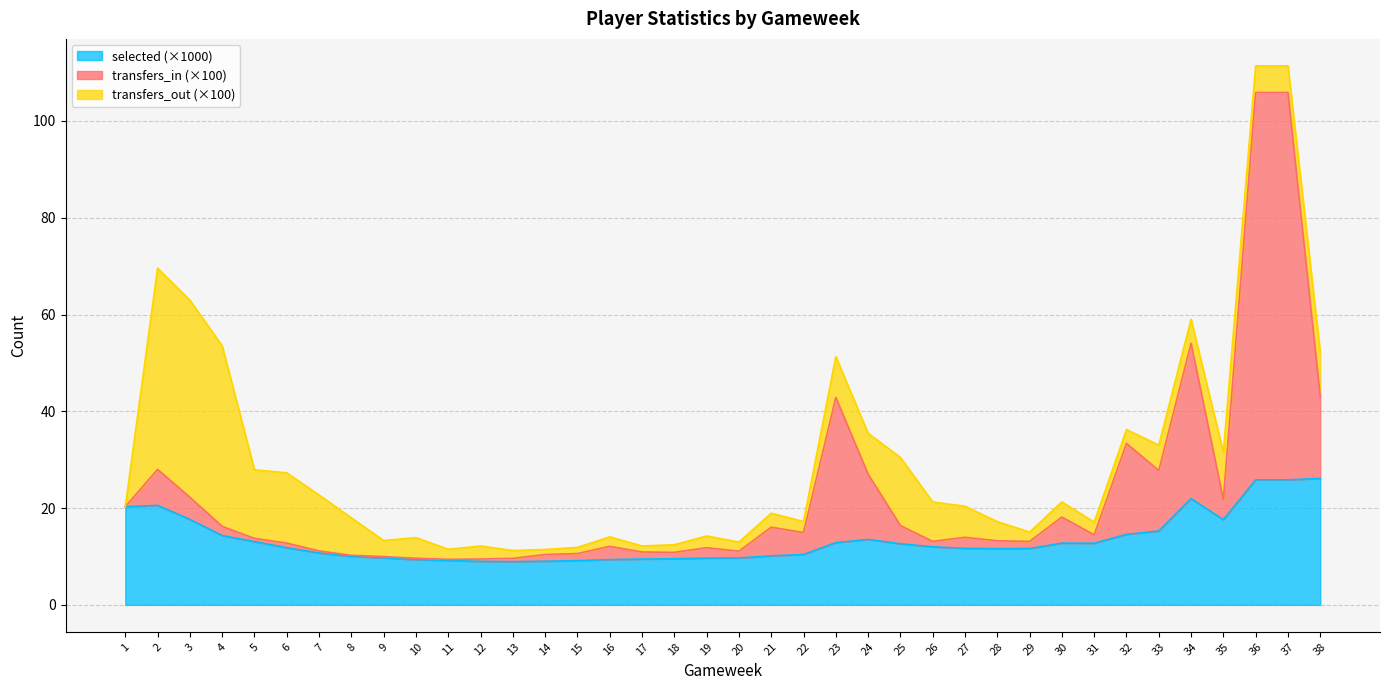

What is the value of the transfers_in point at the 8th from the left?

10.2